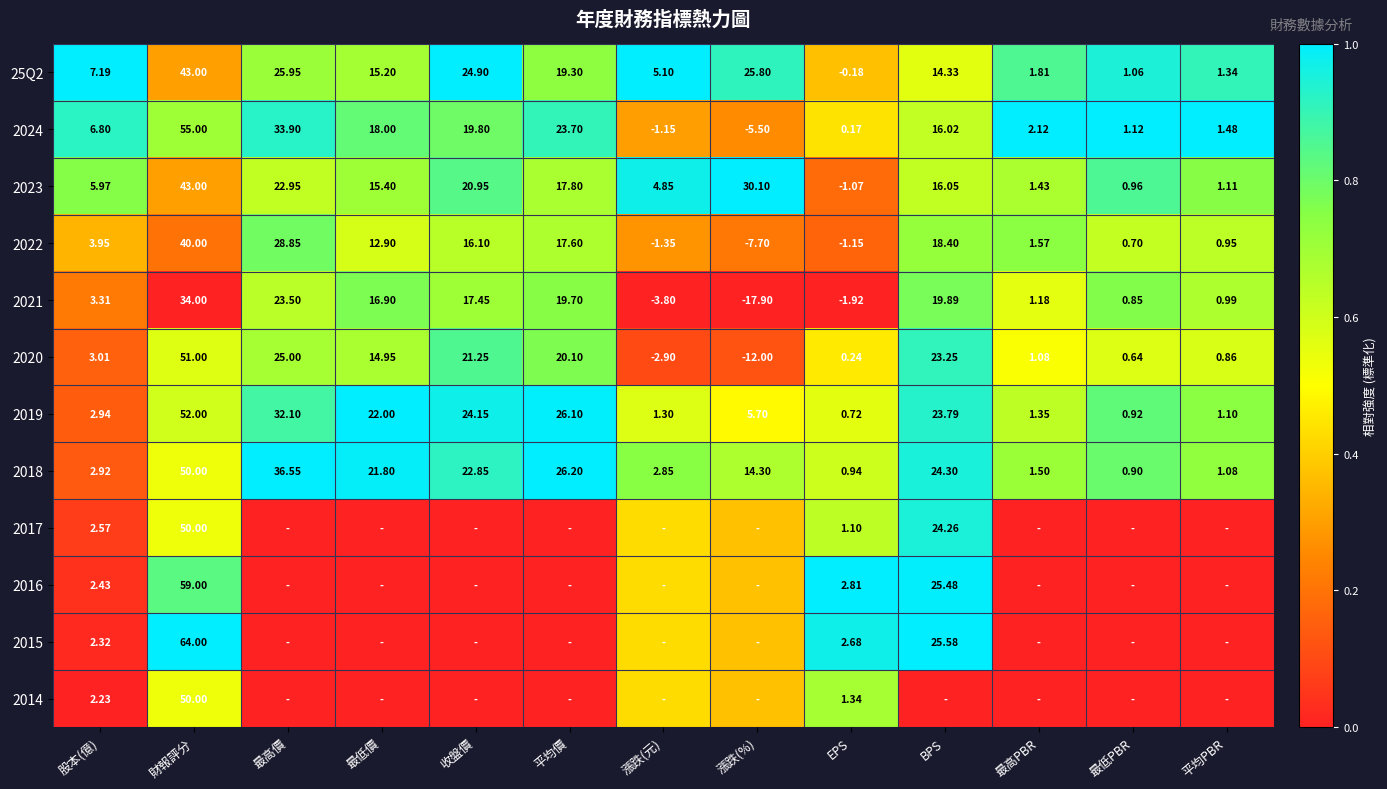

At how many categories does at least one series exceed 0?

13